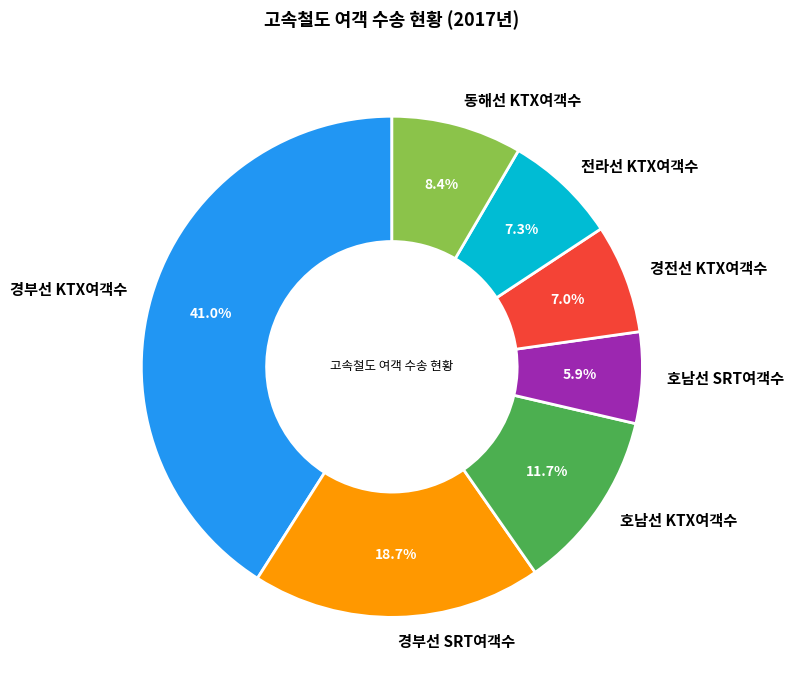

To the nearest percent, what percentage of the pie is 전라선 KTX여객수?

7%